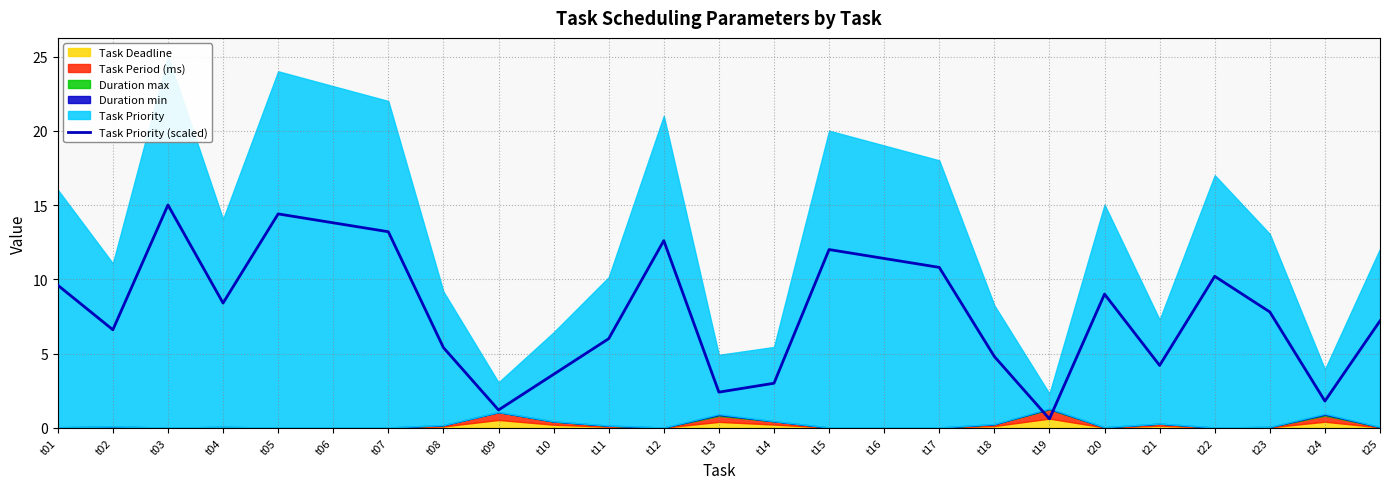

Reading left to right, what are all the values shown in this chart?

9.6	6.6	15.0	8.4	14.4	13.8	13.2	5.4	1.2	3.6	6.0	12.6	2.4	3.0	12.0	11.4	10.8	4.8	0.6	9.0	4.2	10.2	7.8	1.8	7.2